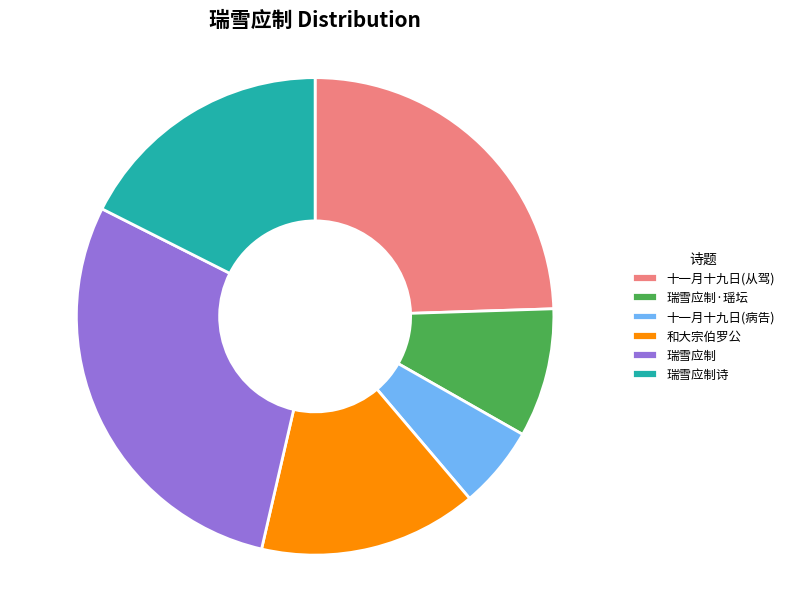

Combined, do 瑞雪应制 and 瑞雪应制·瑶坛 account for over 50%?

No